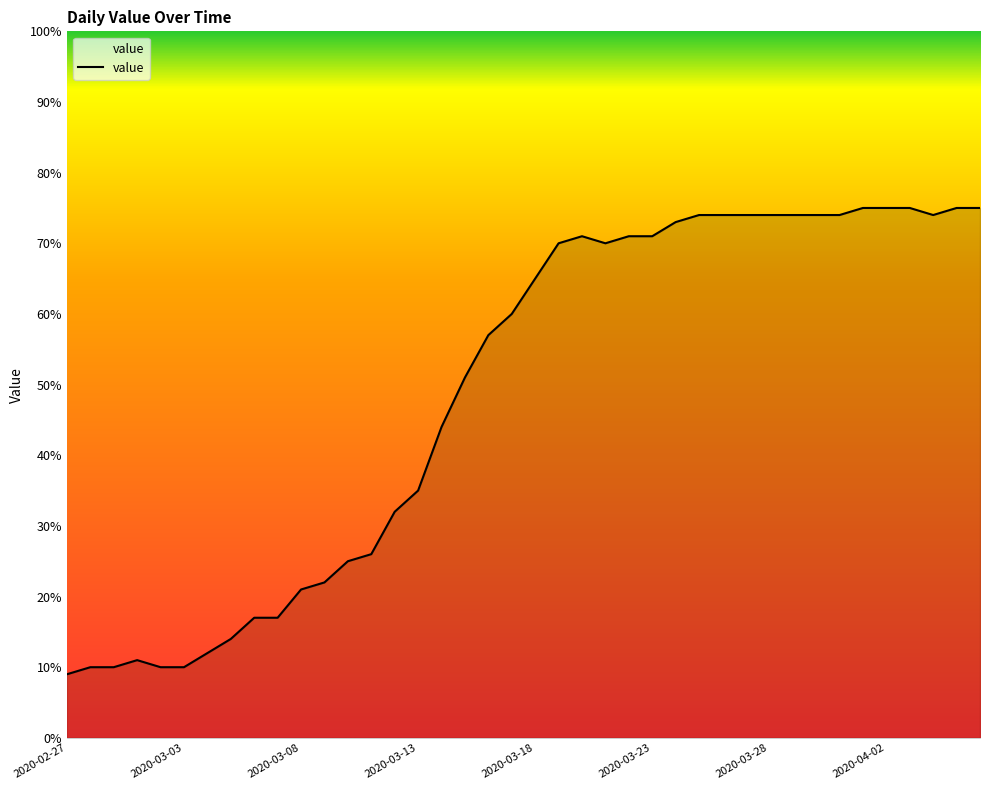

What is the maximum value shown in the chart?

75